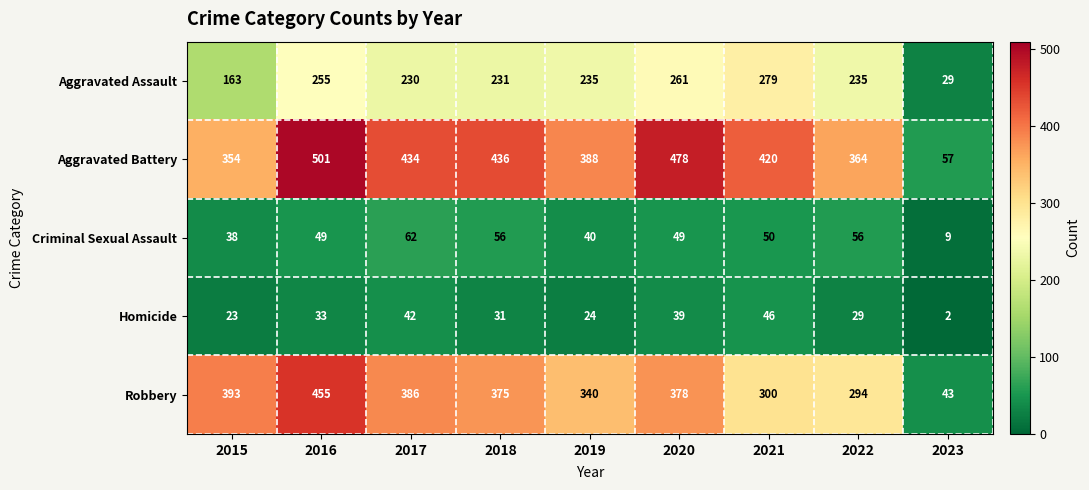

What is the total value across all series at 2019?

1027